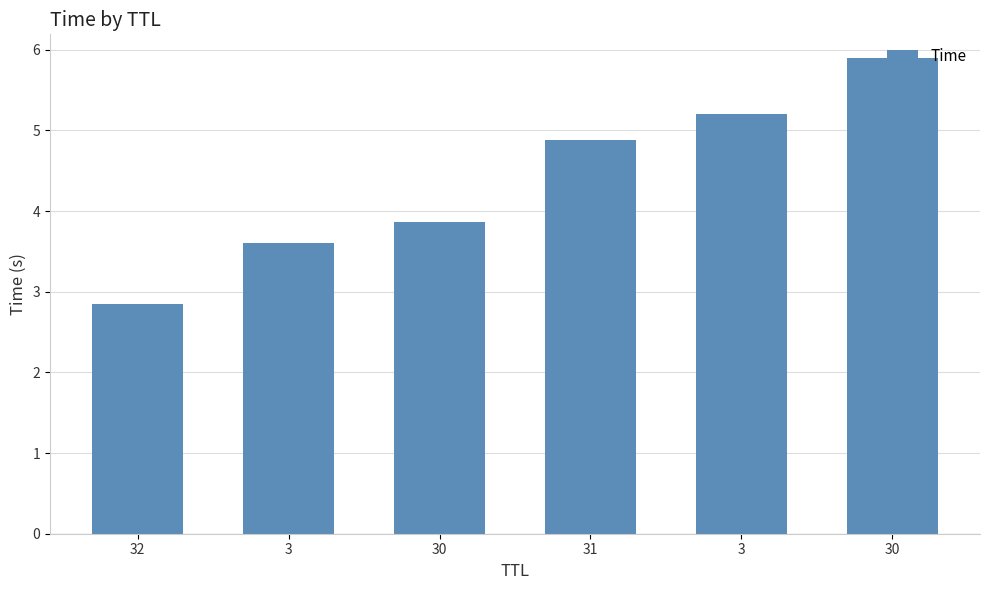

How many data points does each series have?

6